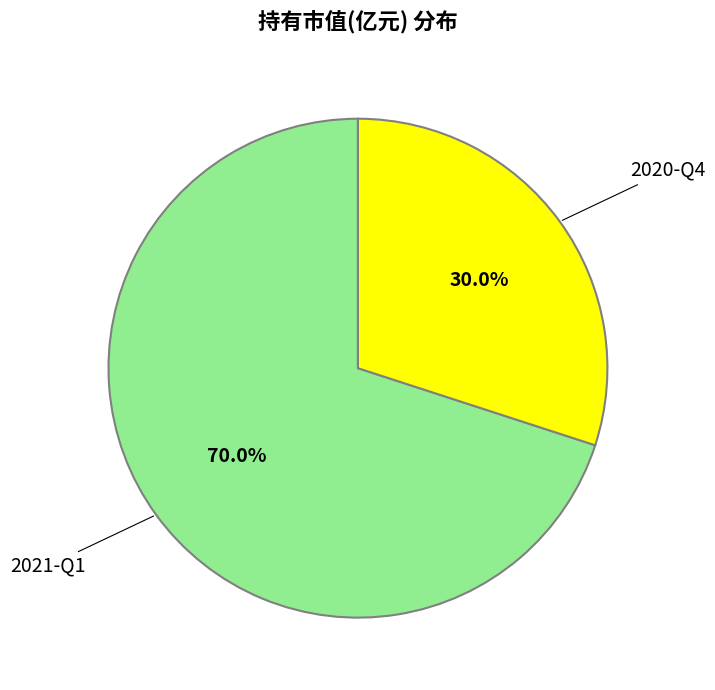

Does any single category account for the majority?

Yes